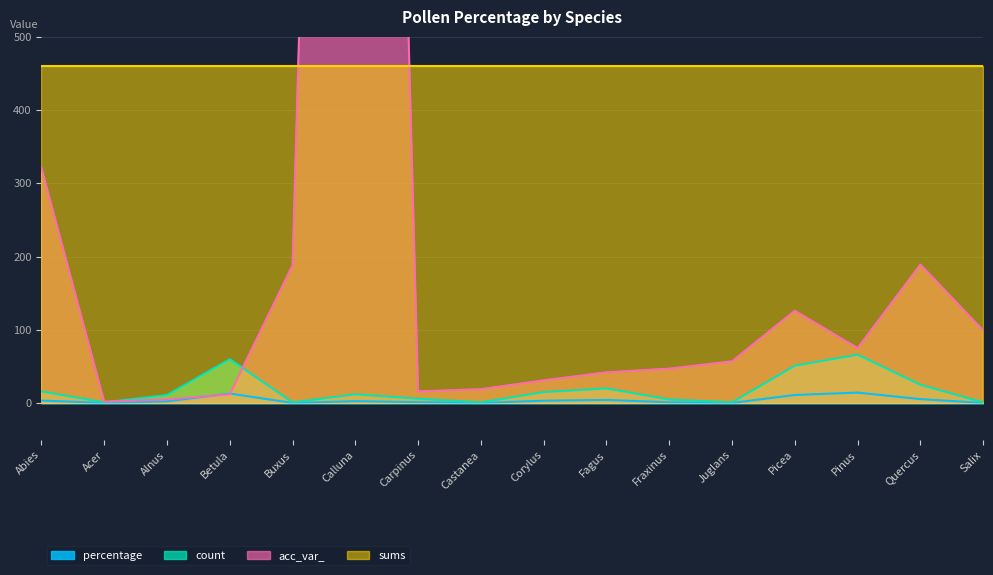

Is the value of percentage at Buxus greater than the value of acc_var_ at Castanea?

No